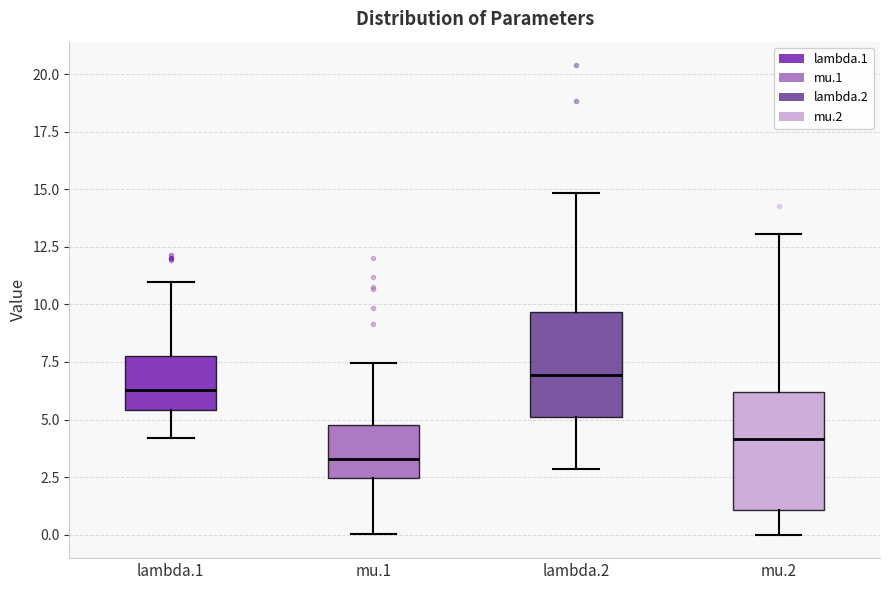

Which box is the tallest, from its lower edge to its upper edge?

mu.2